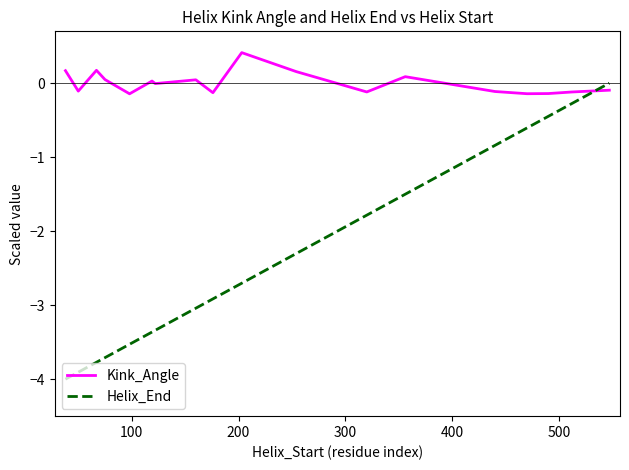

Which series has the largest total across all categories?

Kink_Angle